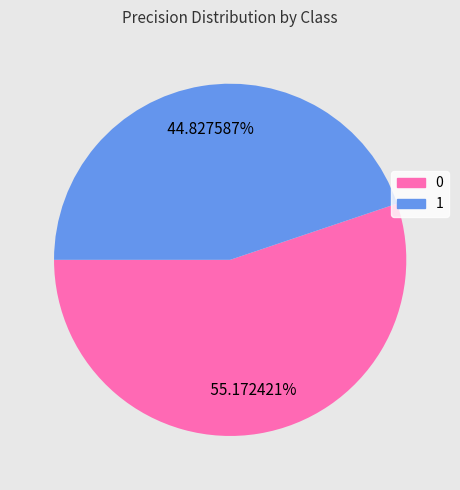

To the nearest percent, what is the combined percentage of 0 and 1?

100%